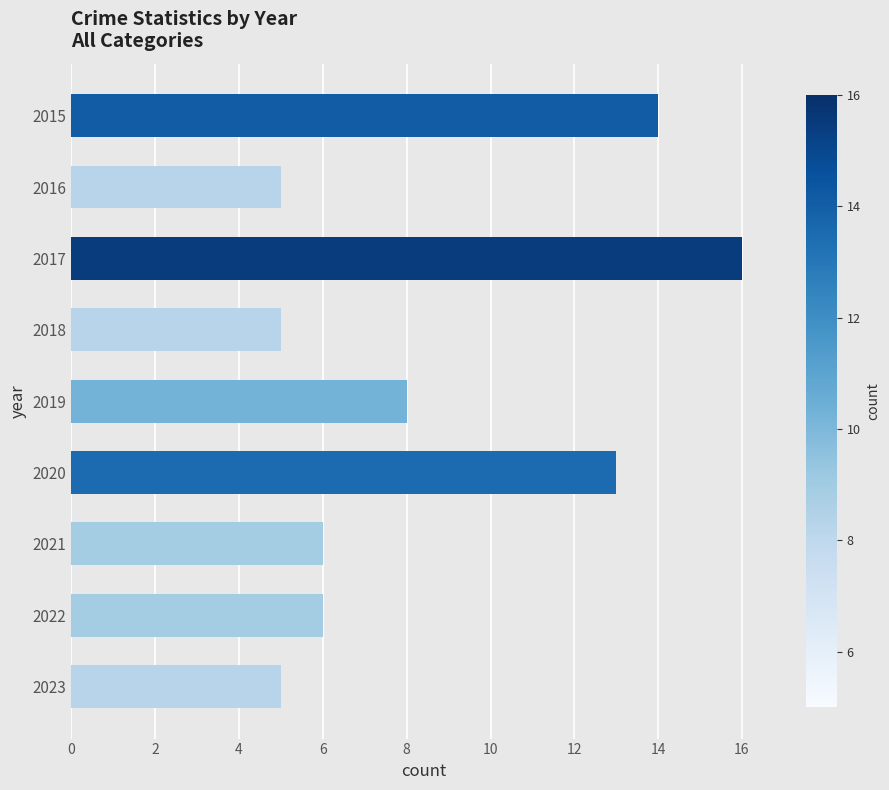

What is the value of the 2nd bar from the top?

5